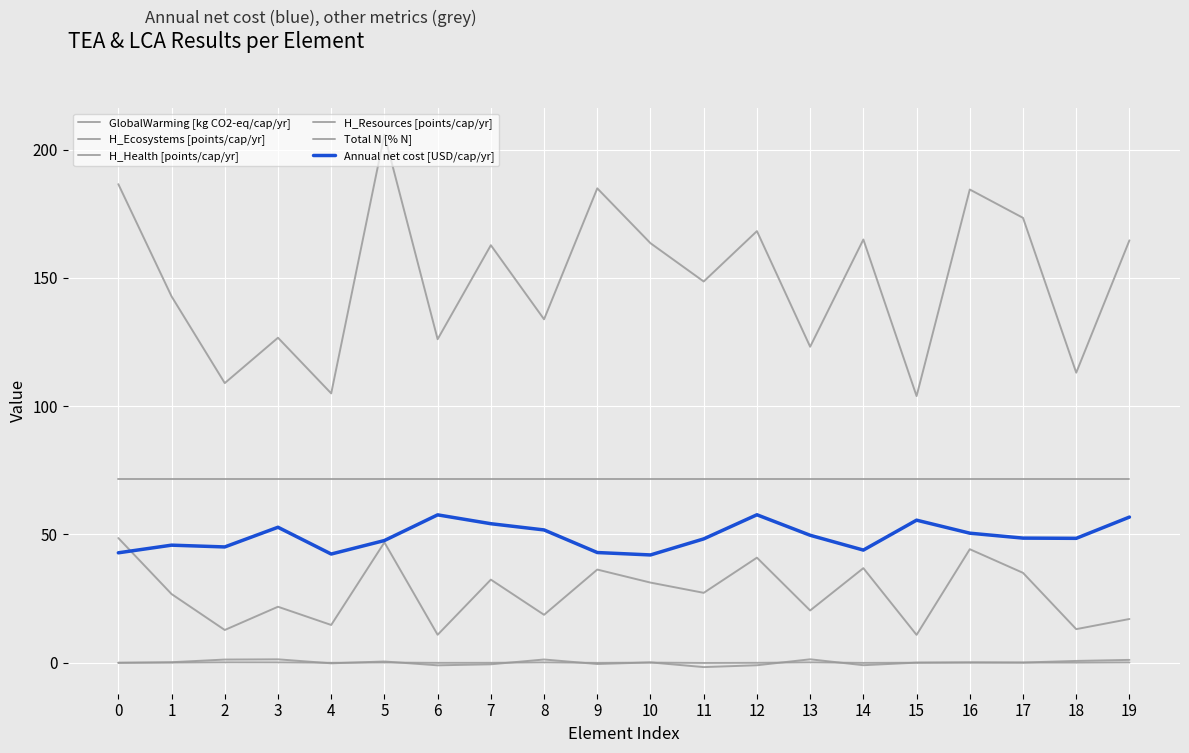

How many lines are shown in the chart?

6